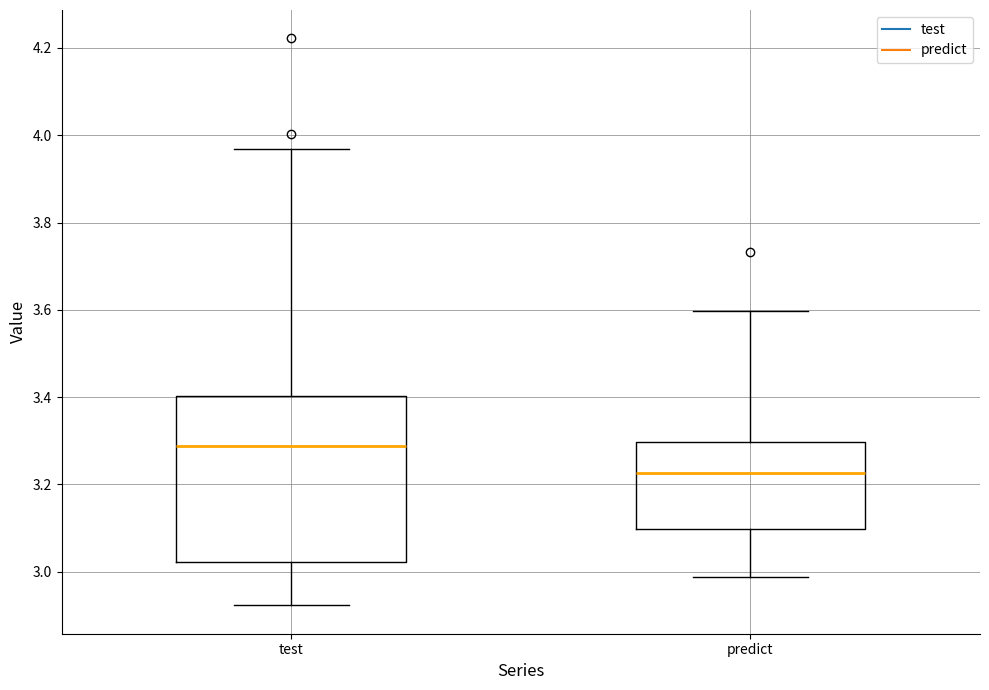

Where does the median line of the box for predict sit on the y-axis? The values are not printed on the chart, so give them approximately, as read against the axis.

3.22